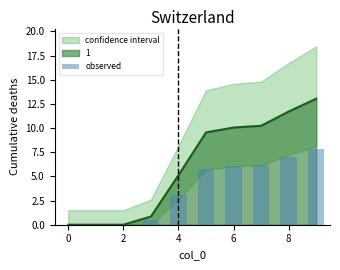

The chart shows a value of 0.0 at 2. True or false?

True